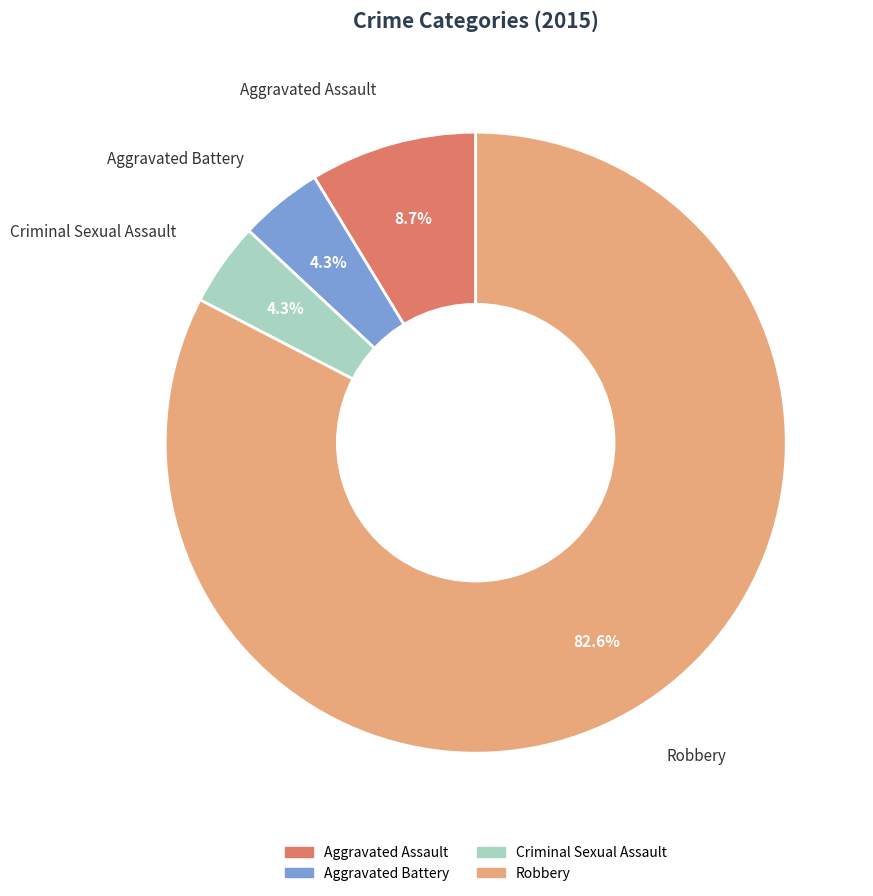

Which category has the biggest portion of the pie?

Robbery